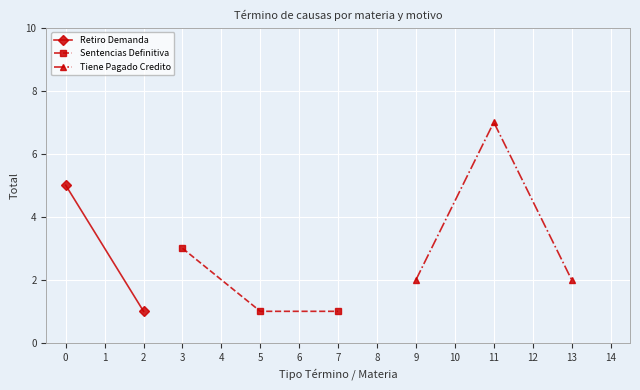

True or false: Sentencias Definitiva has a value of 2 at 3.

False